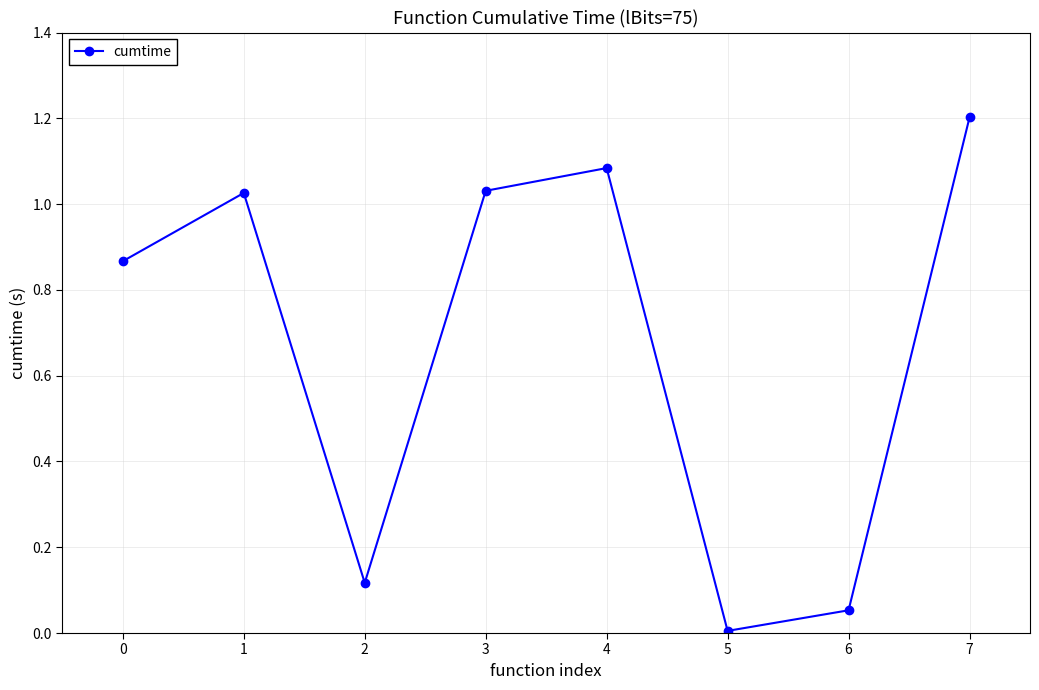

At which category does the data reach its first local valley?

2